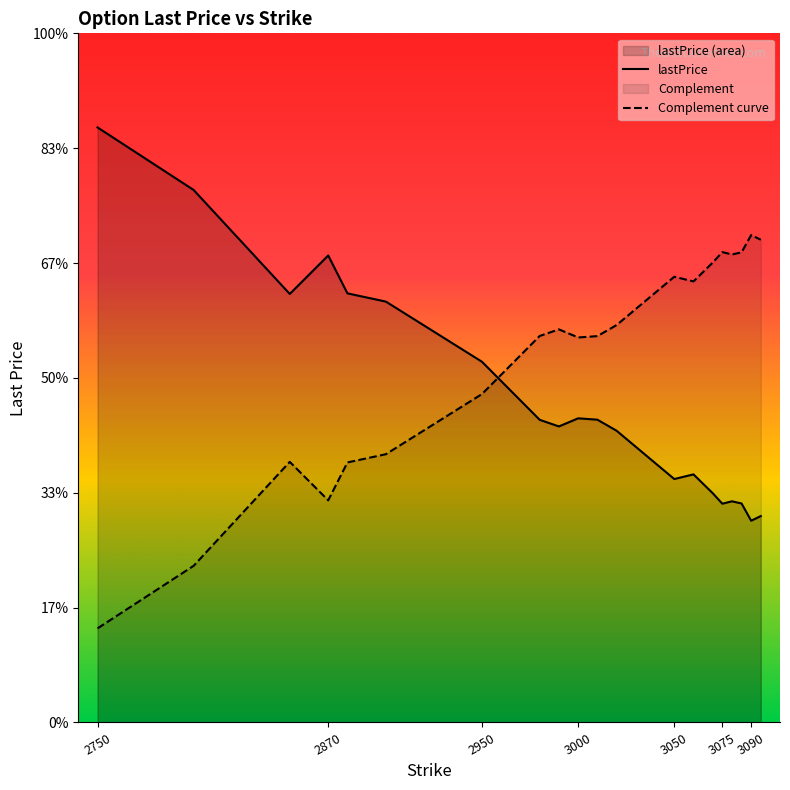

How many times do lastPrice and Complement curve cross each other?

1